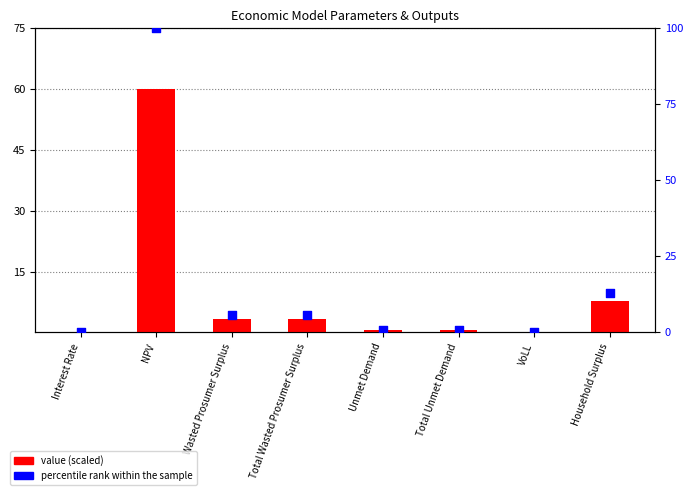

Which series has the largest total across all categories?

percentile rank within the sample